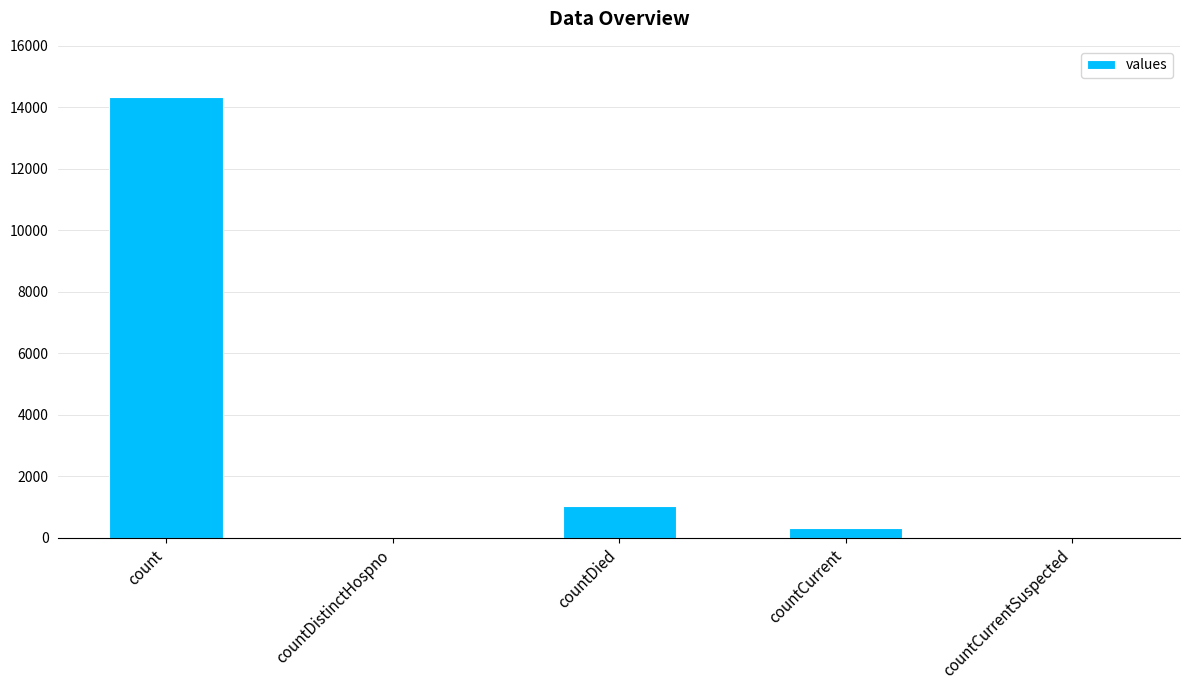

Where is the data nearest to the value 7174?

countDied